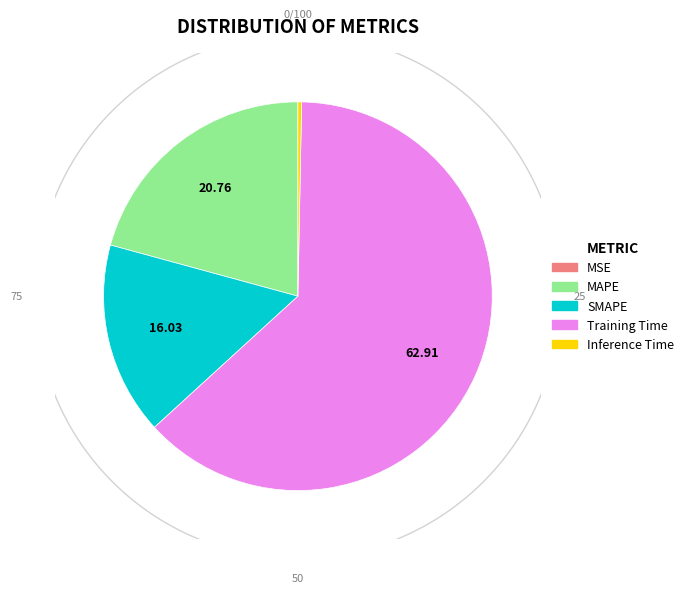

Which category accounts for the majority?

Training Time